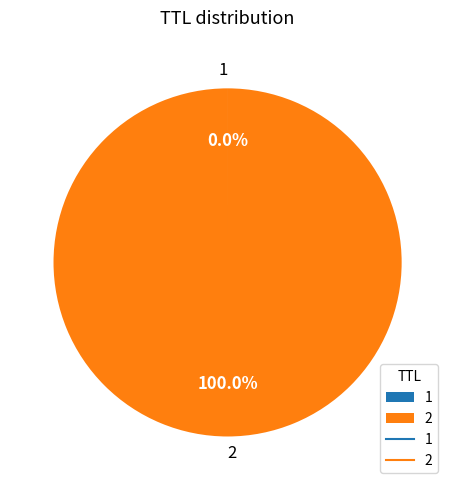

Which category accounts for the majority?

2